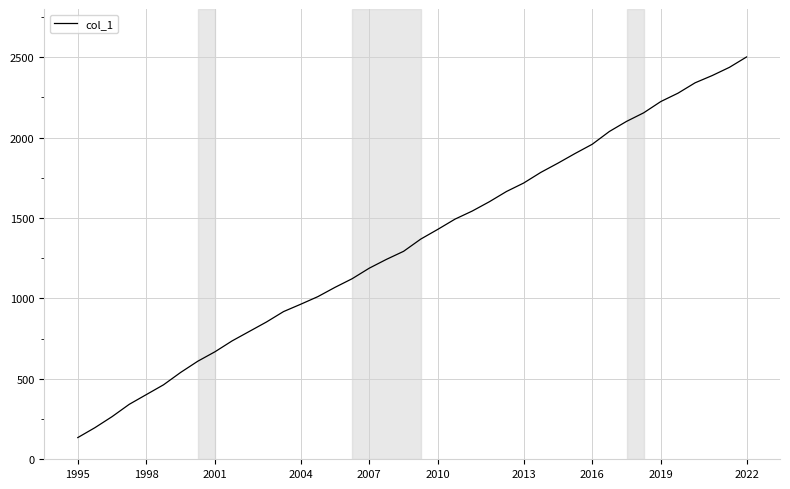

What is the difference between the maximum and minimum values?

2366.8